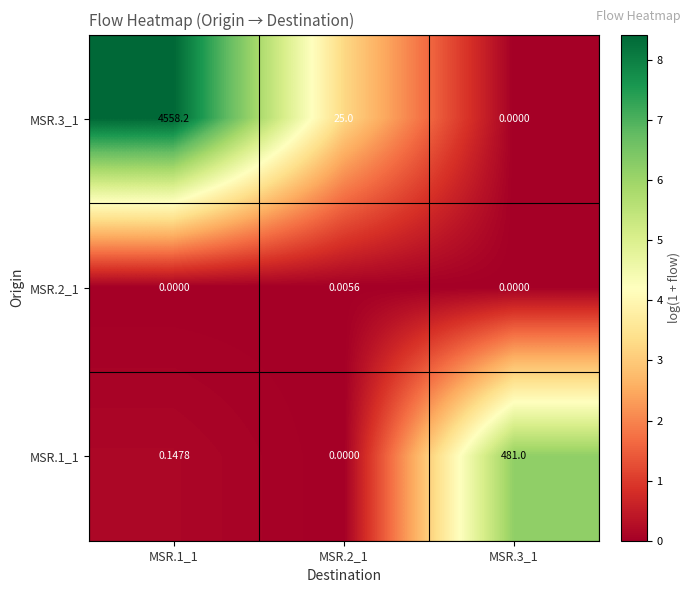

Which series has the largest range (max minus min)?

MSR.3_1